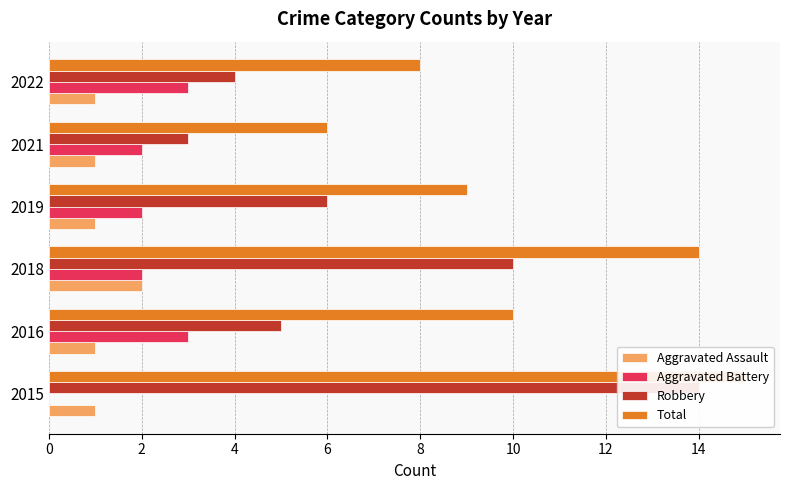

What is the value of the Robbery bar at the 2nd from the left?

5